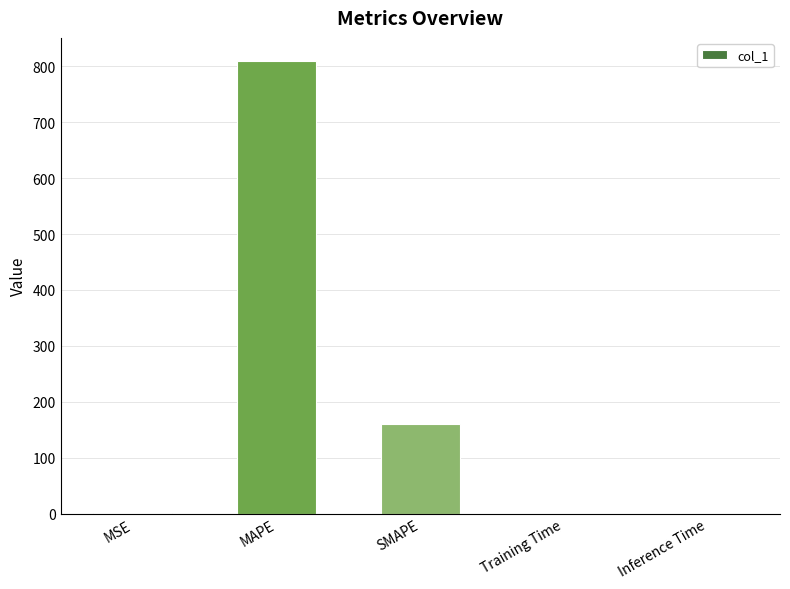

Between Inference Time and MAPE, which is larger?

MAPE